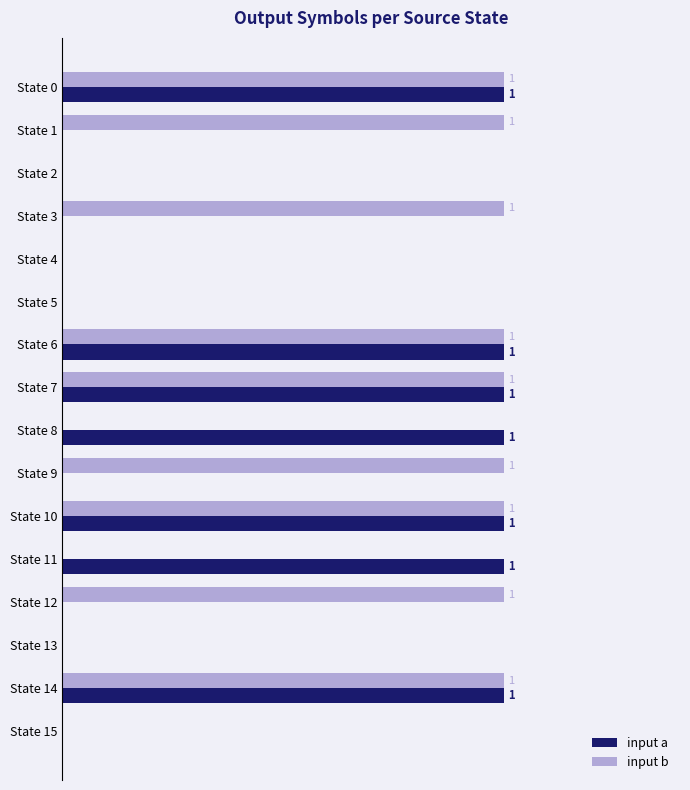

Is the value of input b at State 7 greater than the value of input a at State 4?

Yes